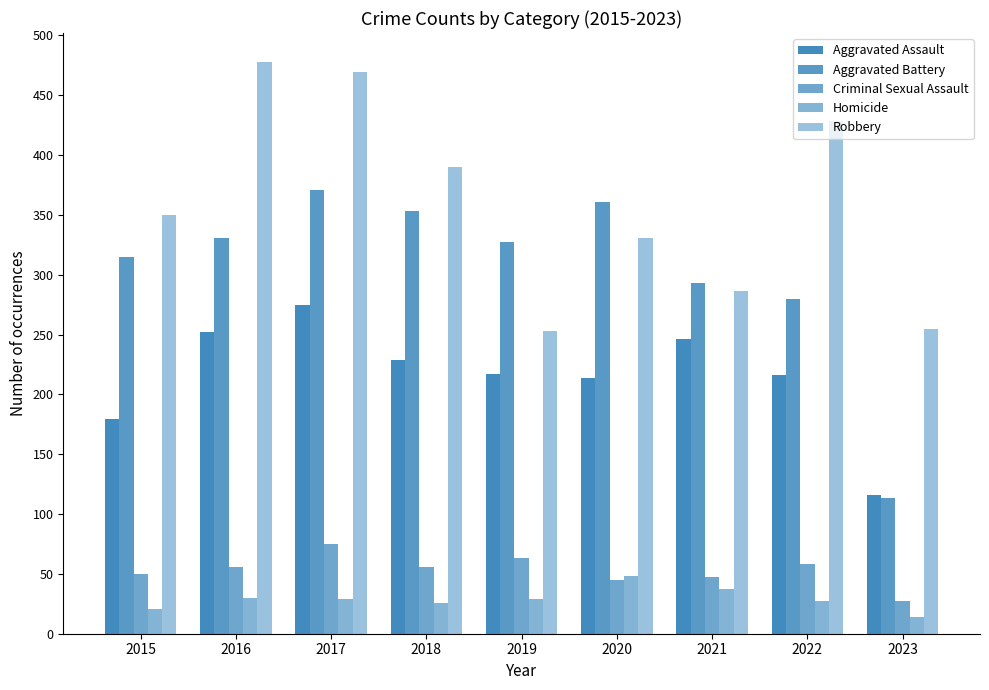

At which category is the sum across all series the highest?

2017